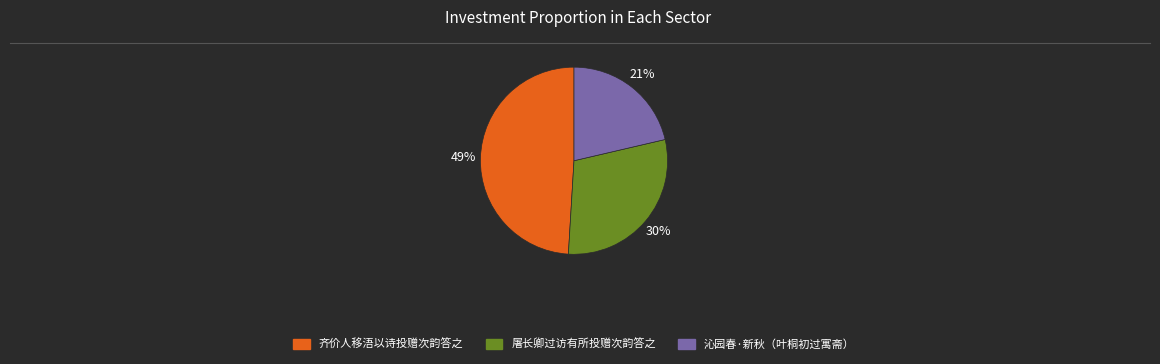

Is there any slice that represents more than half of the pie?

No